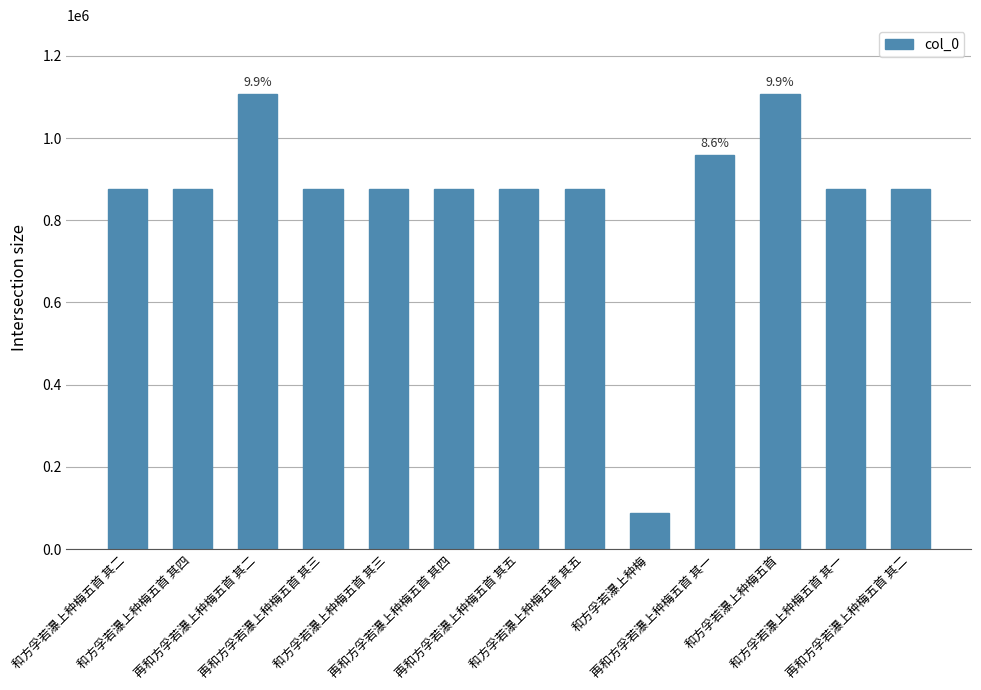

Count the number of categories in the chart.

13